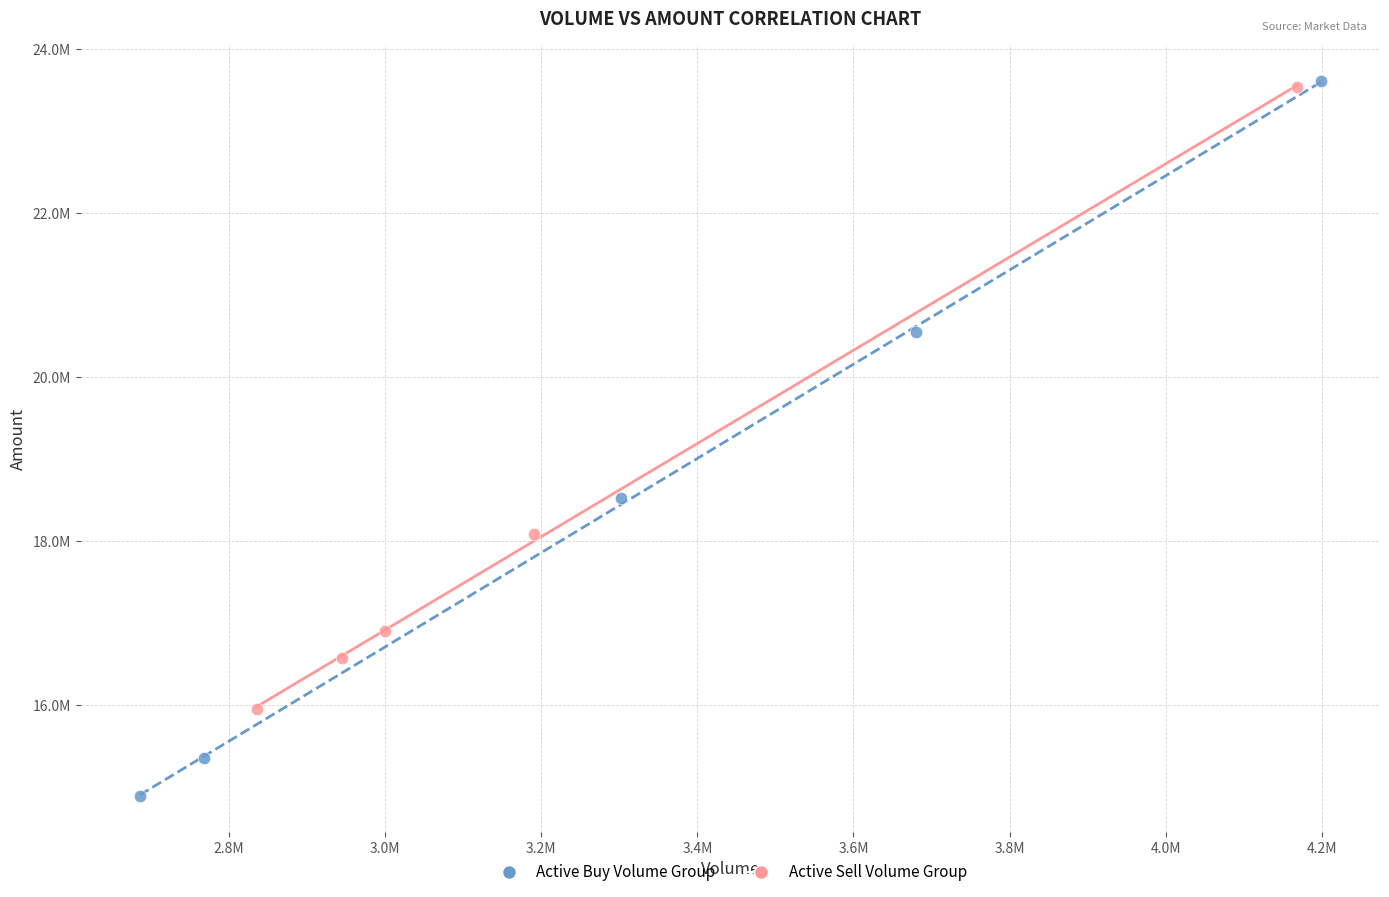

Which series has the largest Y range (max minus min)?

Active Buy Volume Group